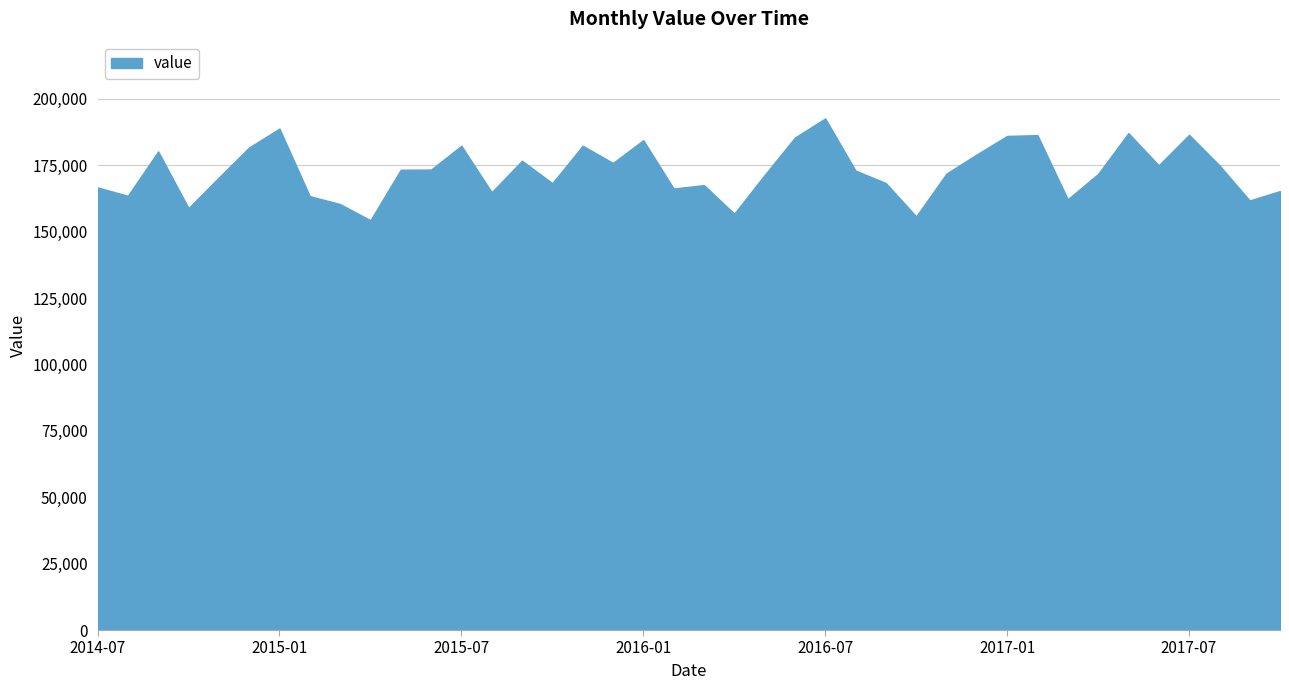

What is the smallest value displayed?

154281